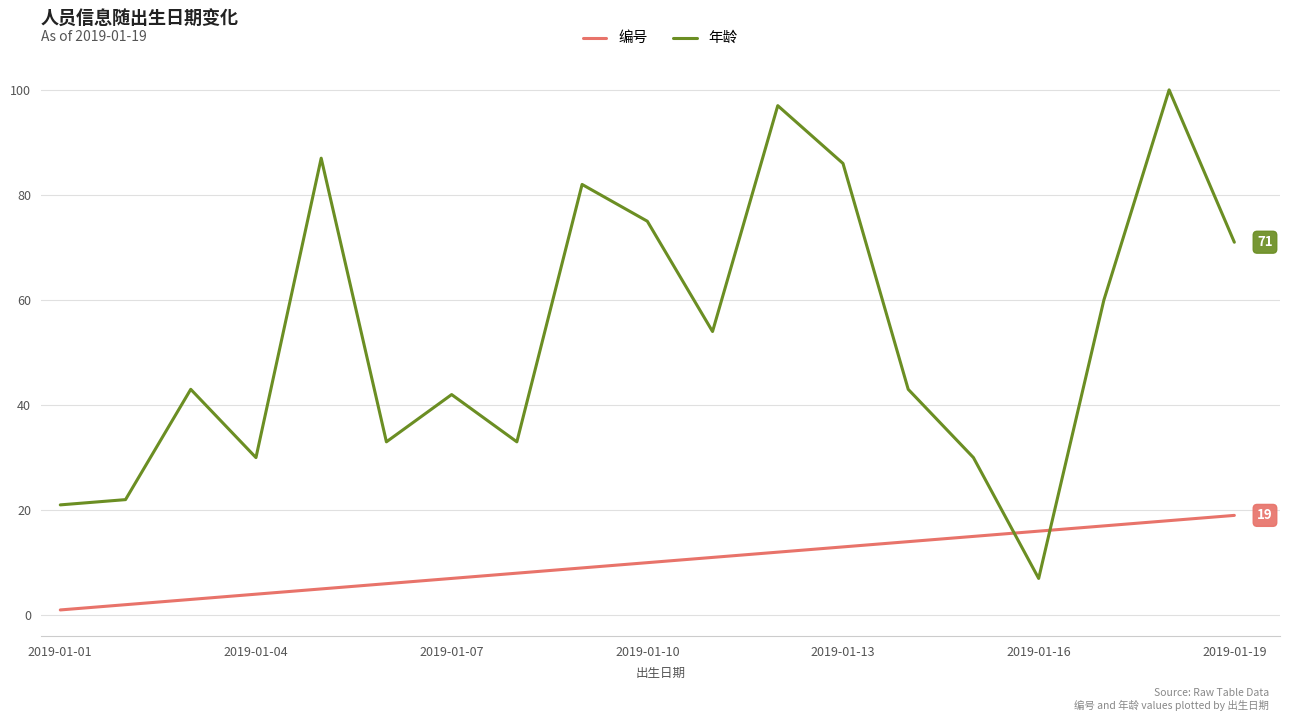

How many lines are shown in the chart?

2